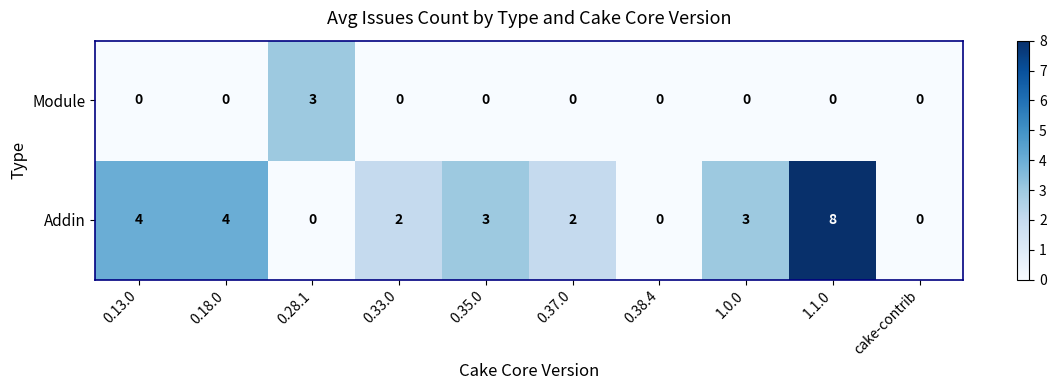

What is the total value across all series at 1.1.0?

8